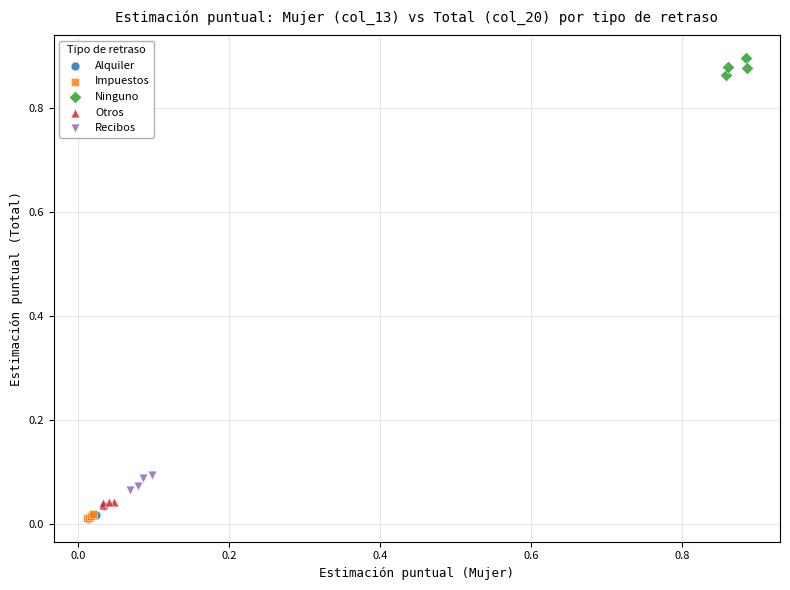

Which series contains the highest Y value?

Ninguno